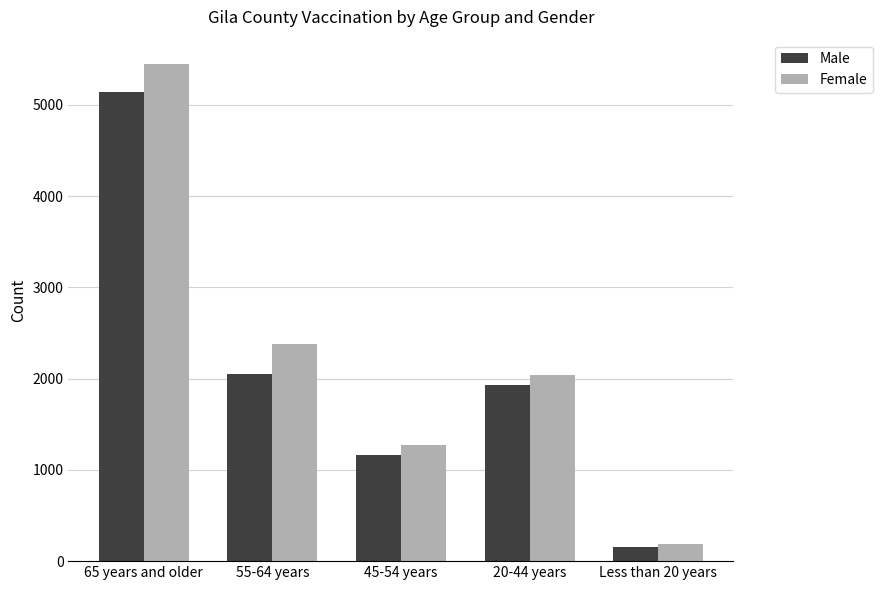

Read the Male value at 55-64 years.

2055